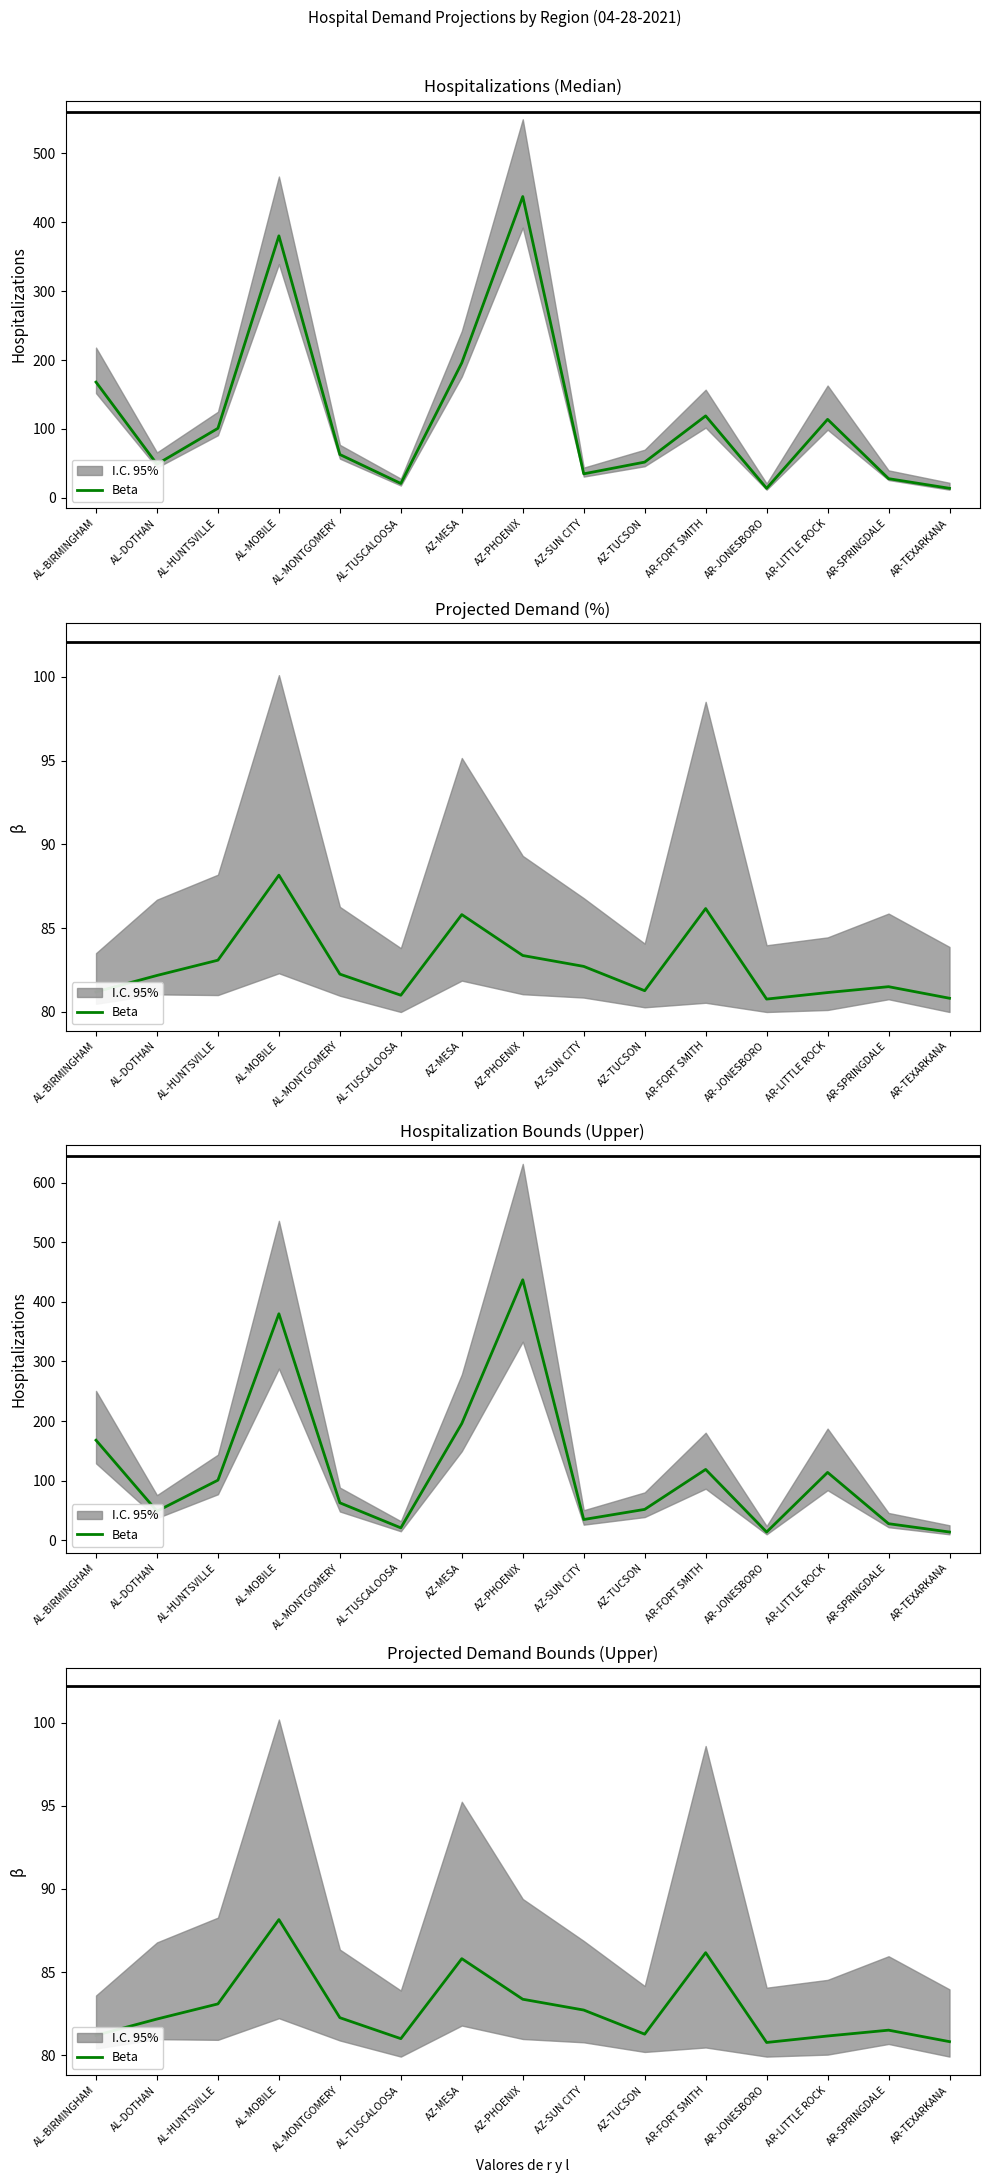

What is the approximate value at AZ-PHOENIX?

83.4